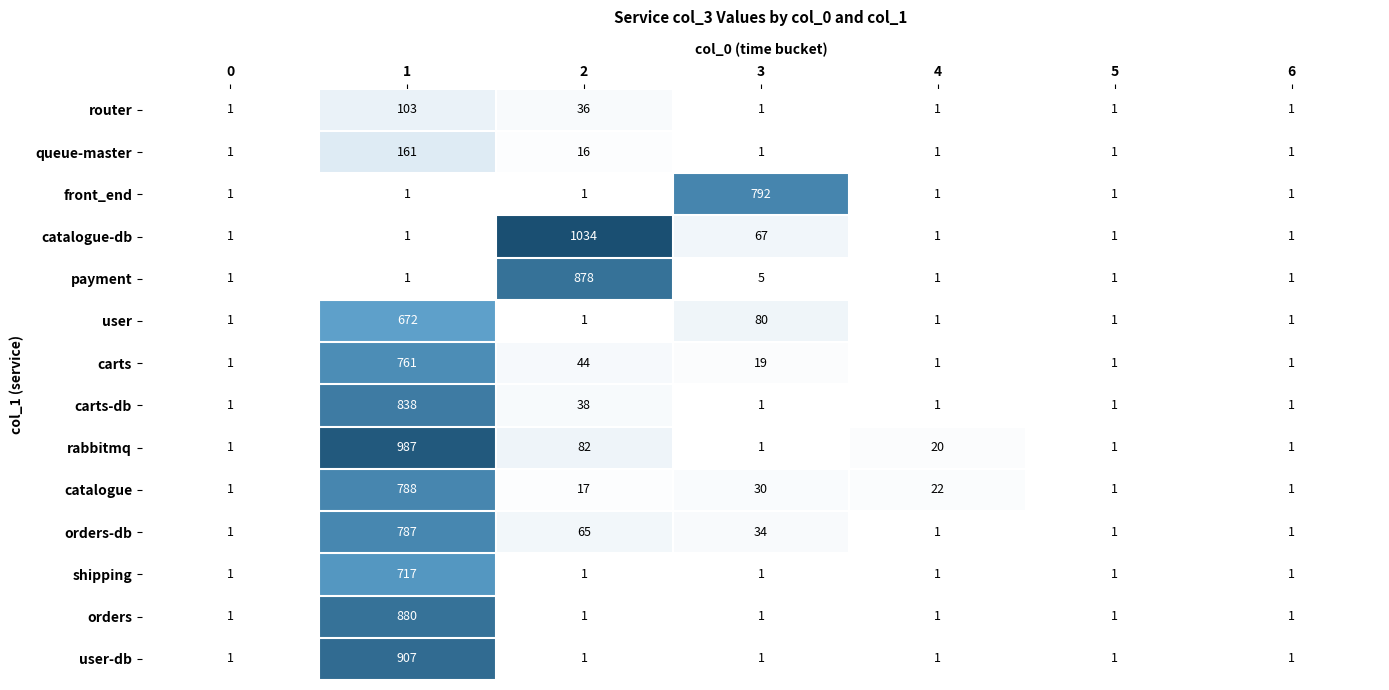

At which label is payment closest to 439?

3